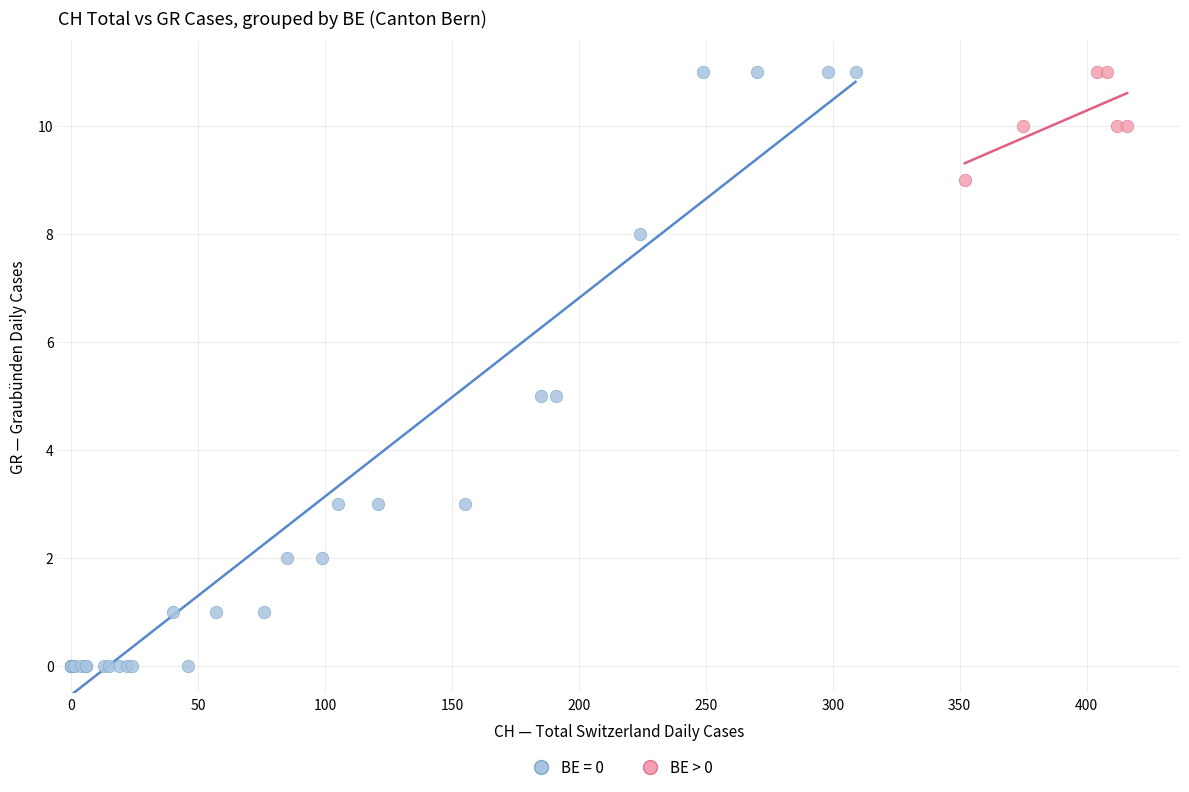

Which series reaches the minimum Y coordinate?

BE = 0